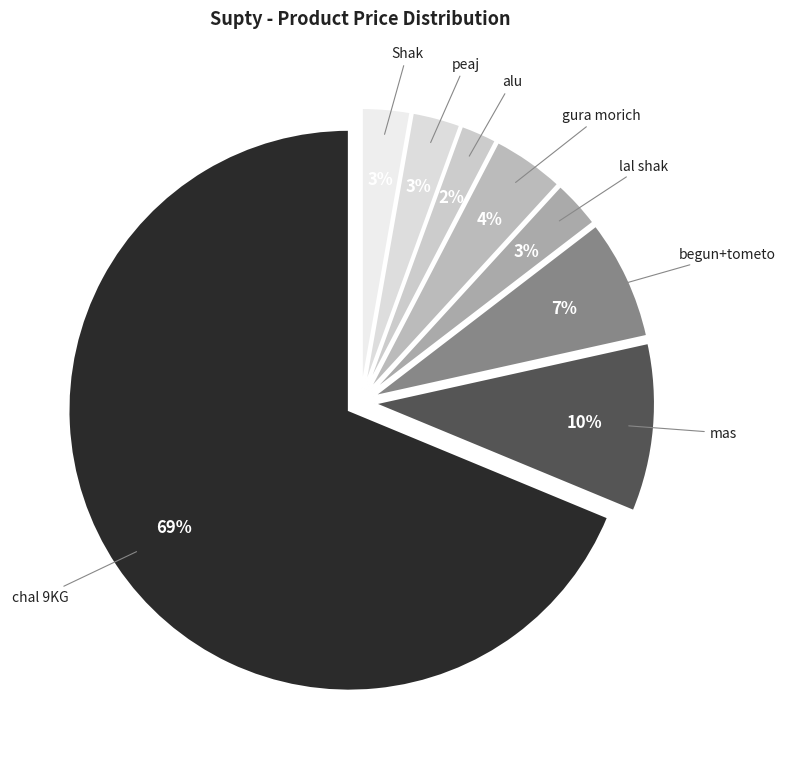

Count the number of slices in the pie.

8